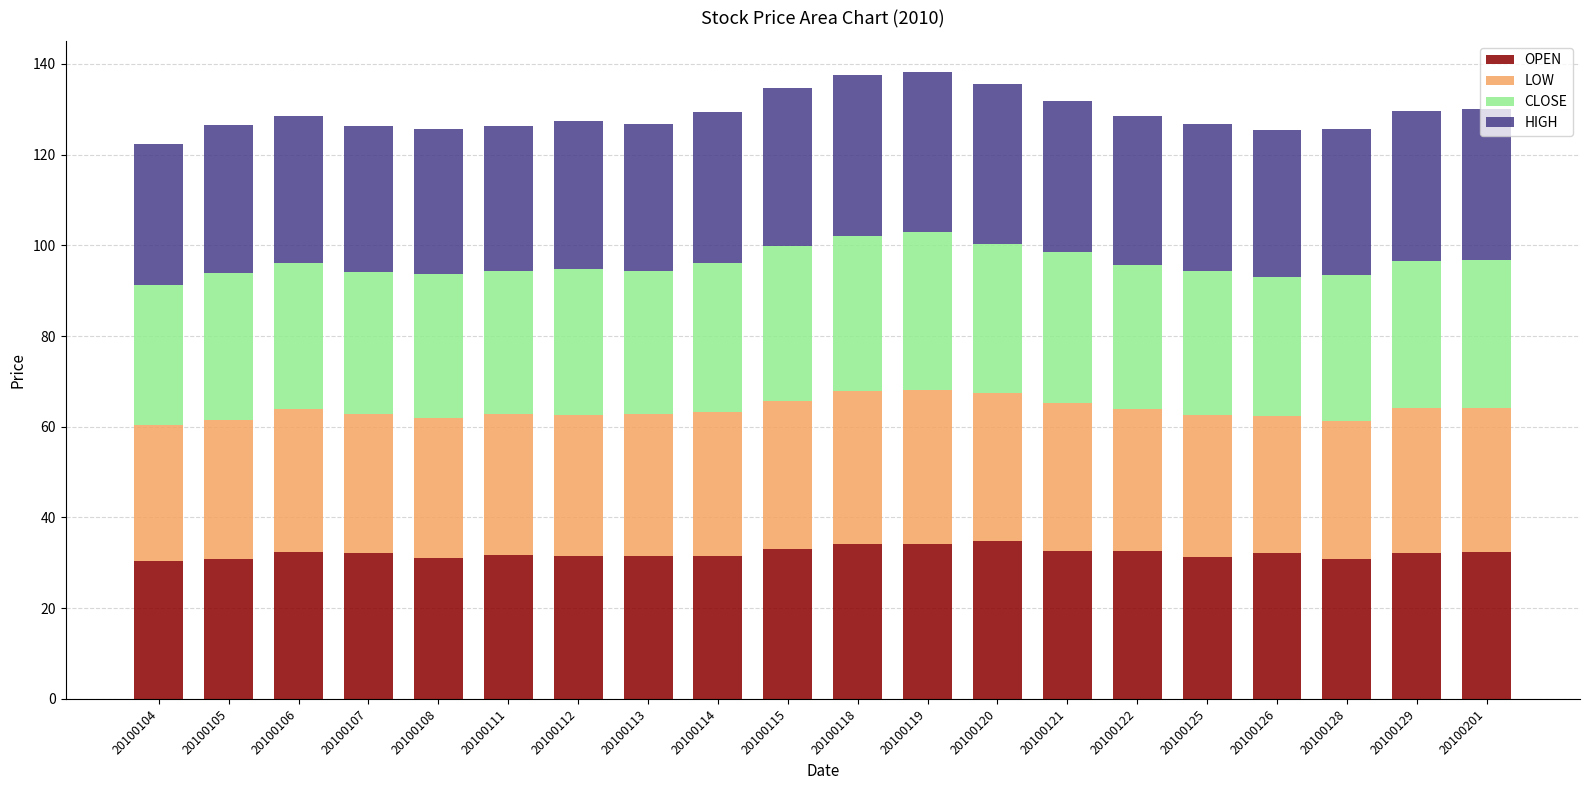

What is the minimum value for OPEN?

30.3